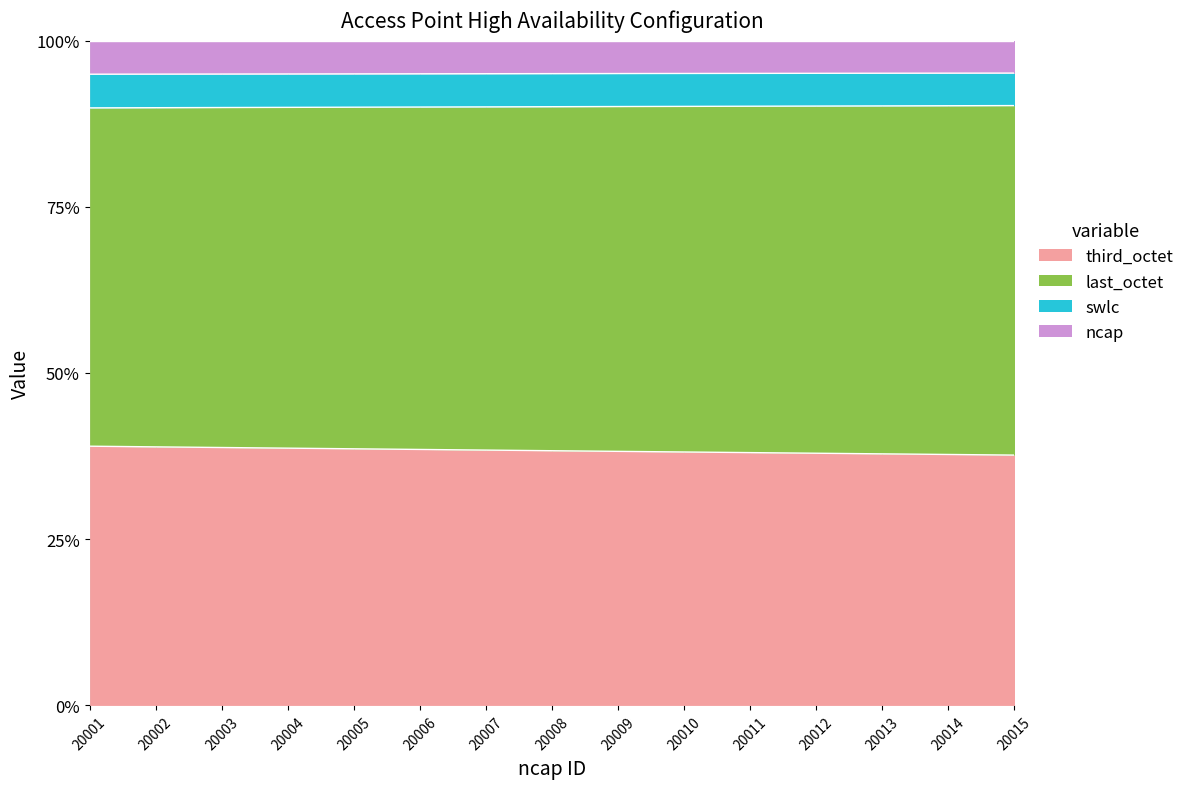

What is the minimum value for third_octet?

37.7